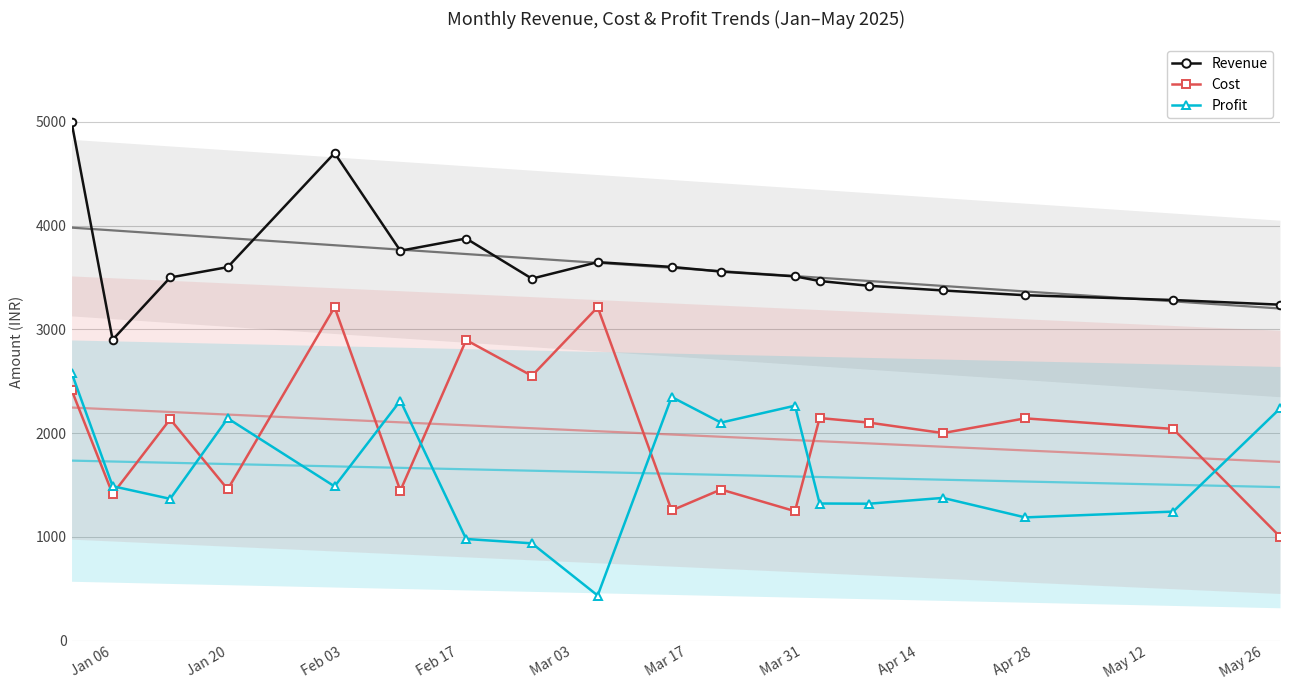

At which category does Cost reach its first local valley?

Jan 06